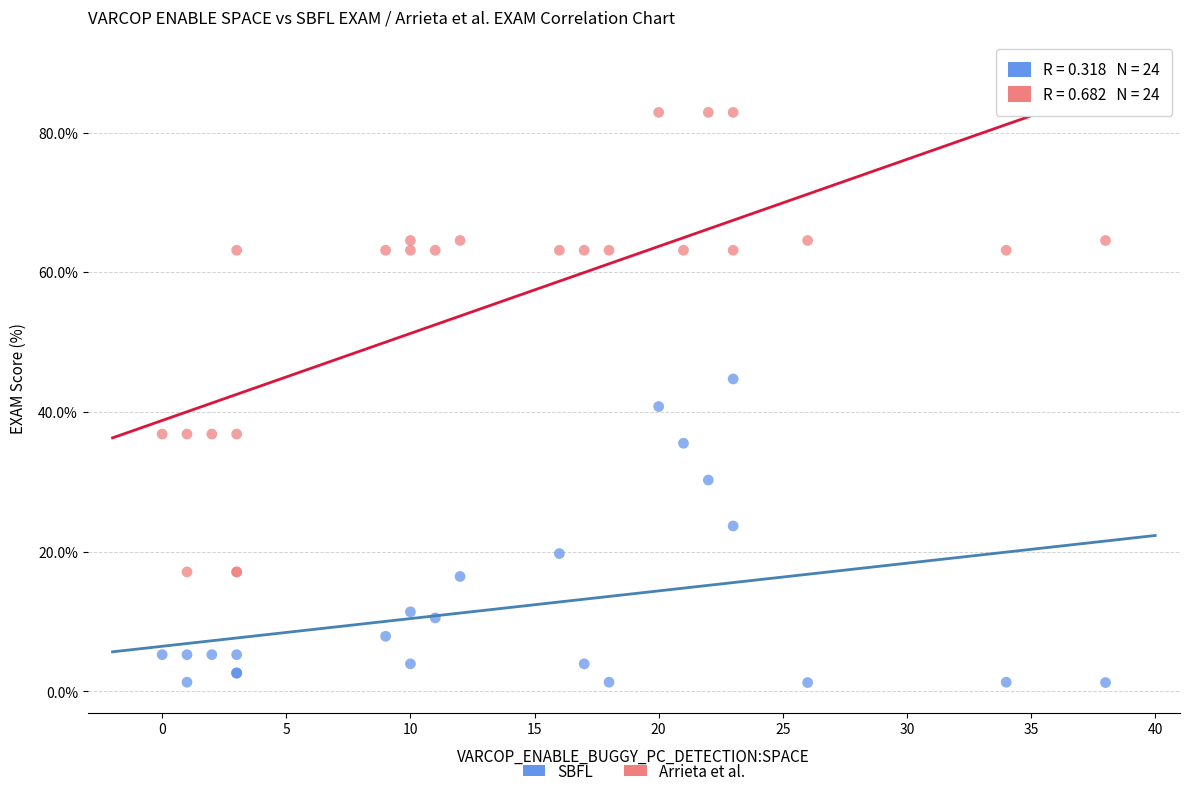

Across all series, what Y value is closest to 42?

40.8